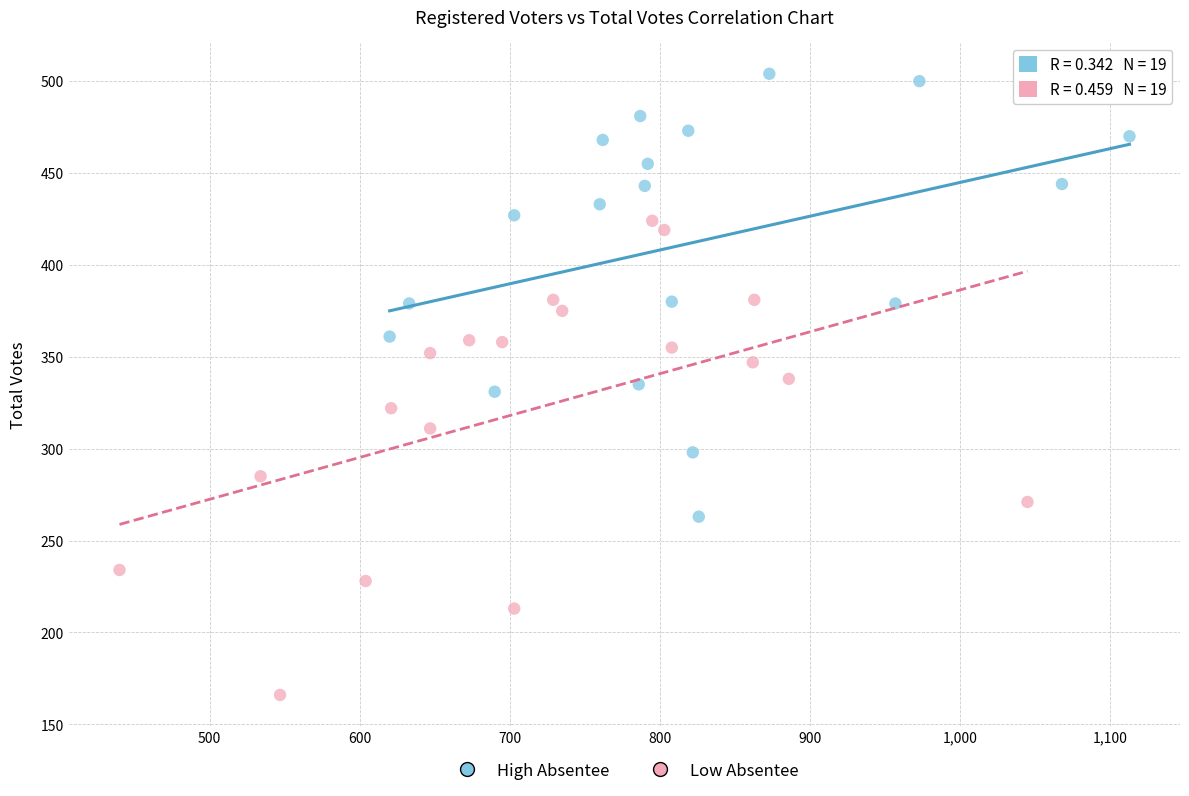

Which series reaches the maximum Y coordinate?

High Absentee